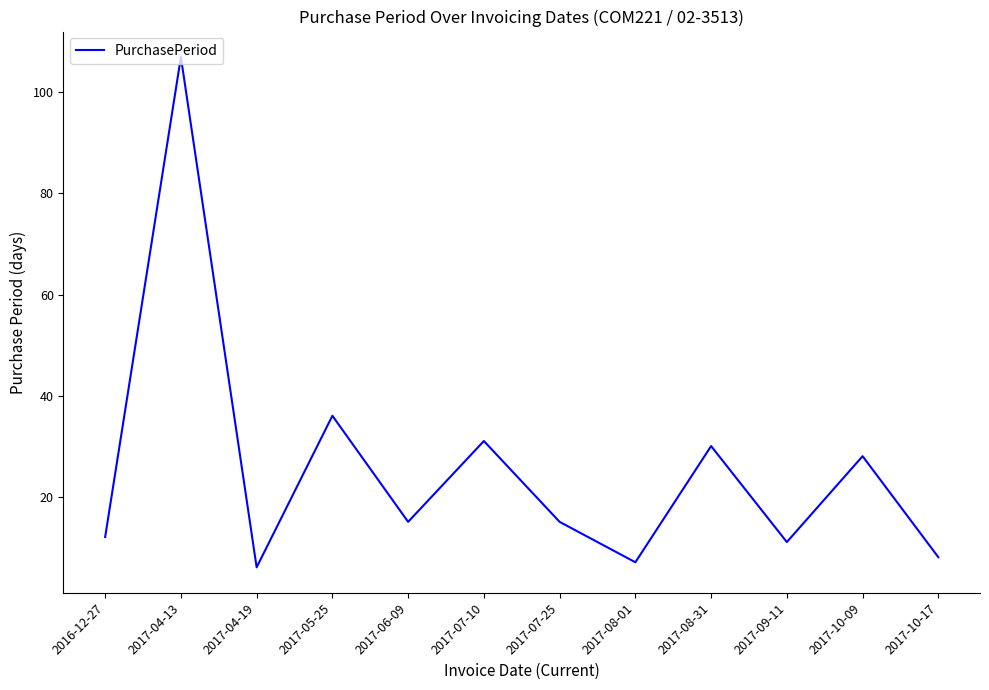

Where is the first local maximum?

2017-04-13